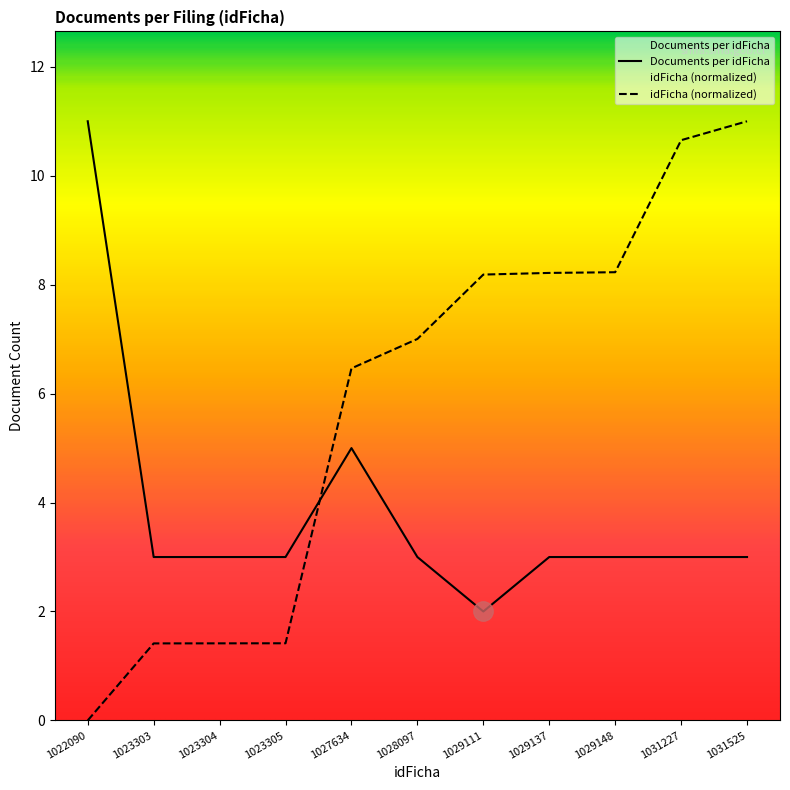

How many values in the Documents per idFicha series exceed 3?

2